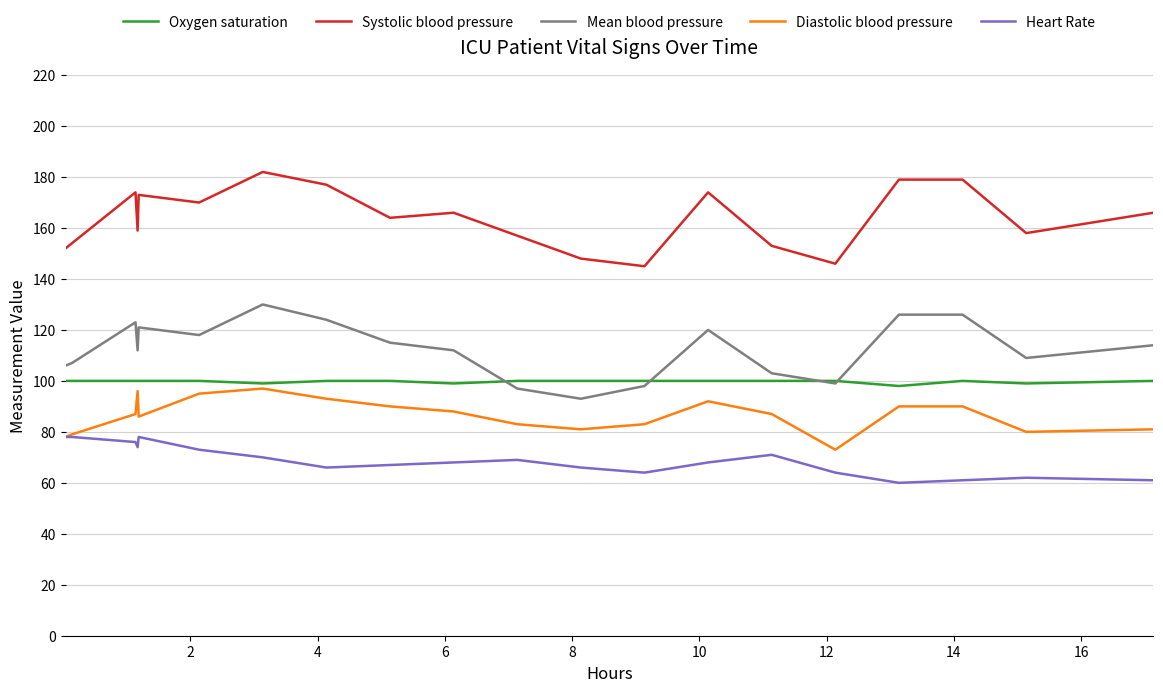

At how many categories does at least one series exceed 118?

20